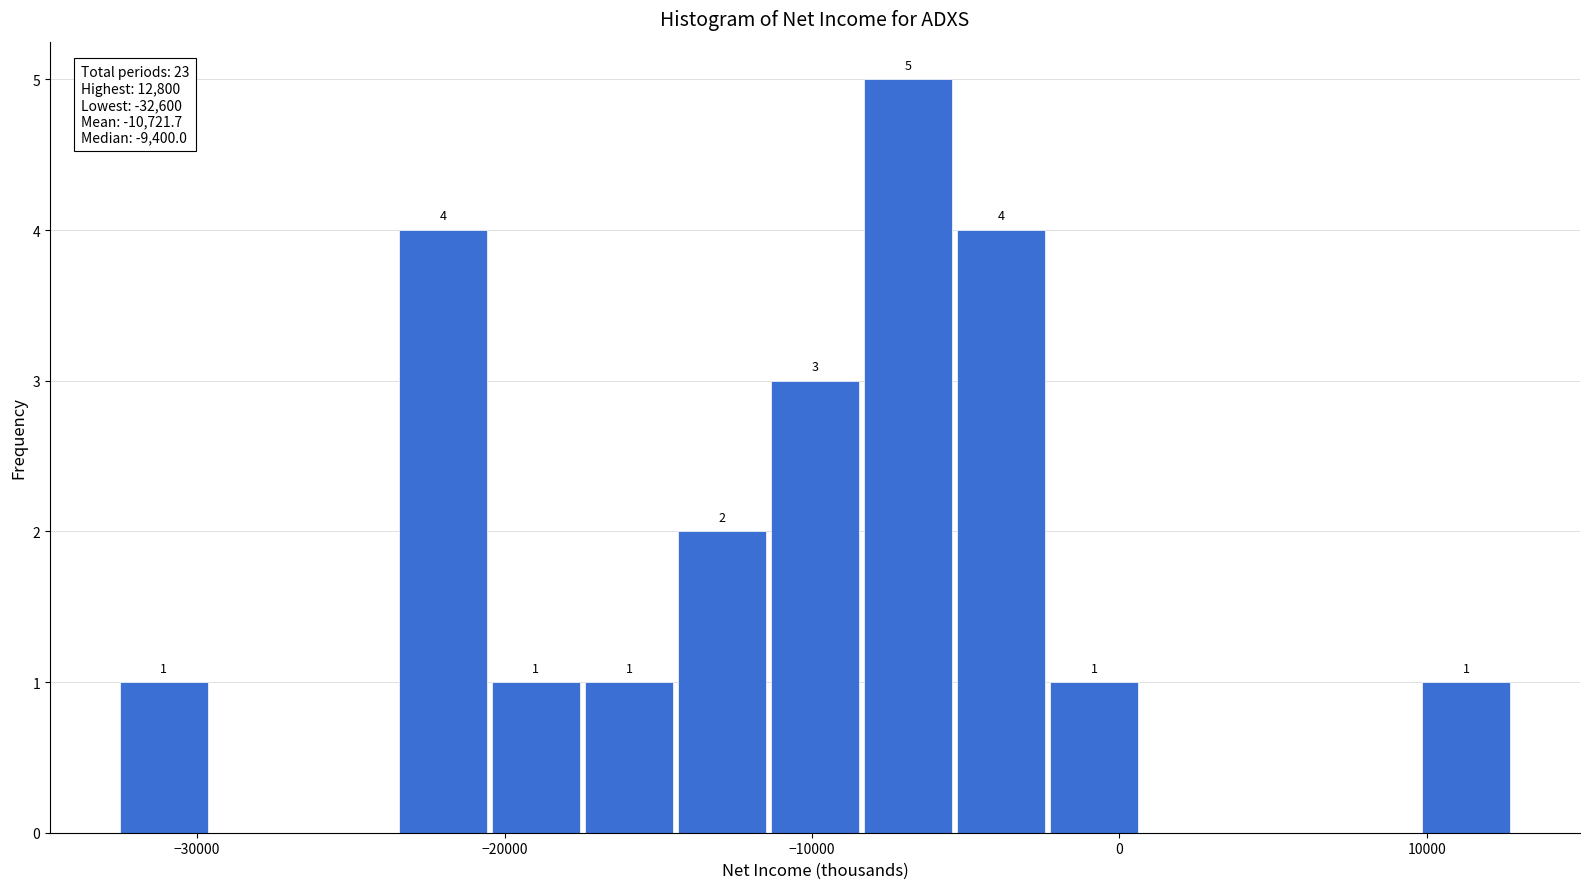

Read against the x-axis, roughly where is the centre of the tallest bar?

-7000